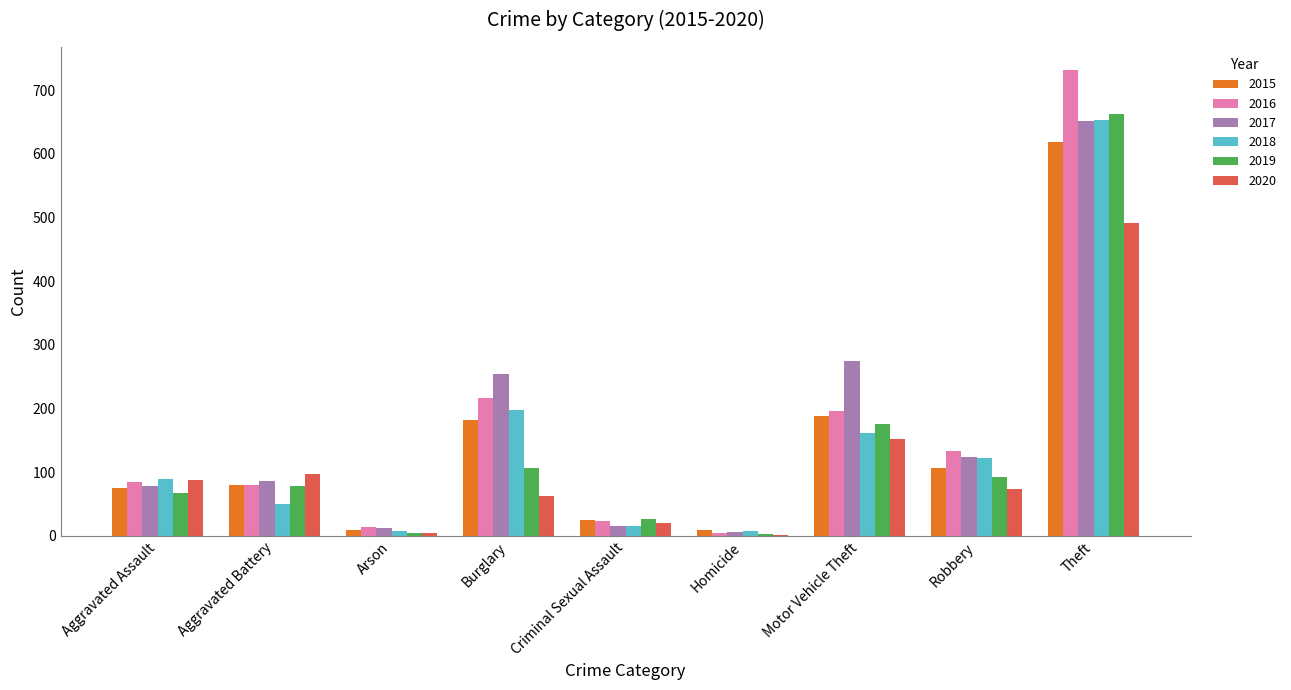

Count the number of categories in the chart.

9